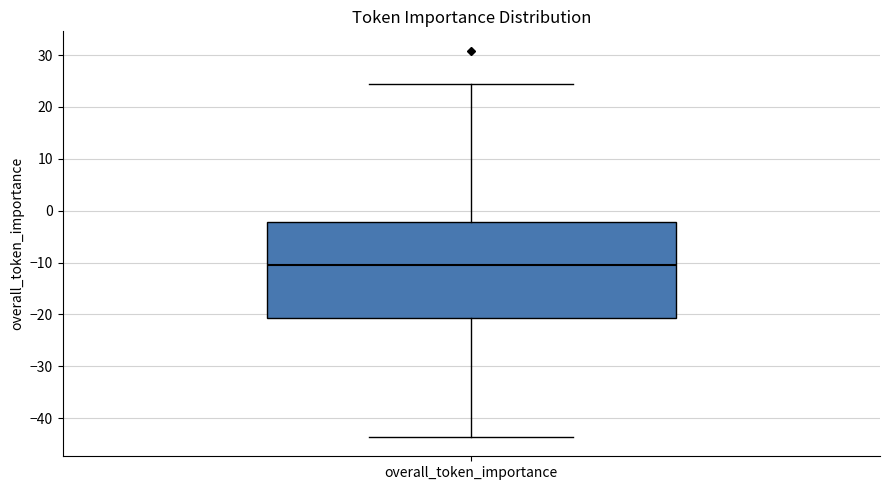

Where is the upper edge of the box for overall_token_importance on the y-axis? The values are not printed on the chart, so give them approximately, as read against the axis.

-2